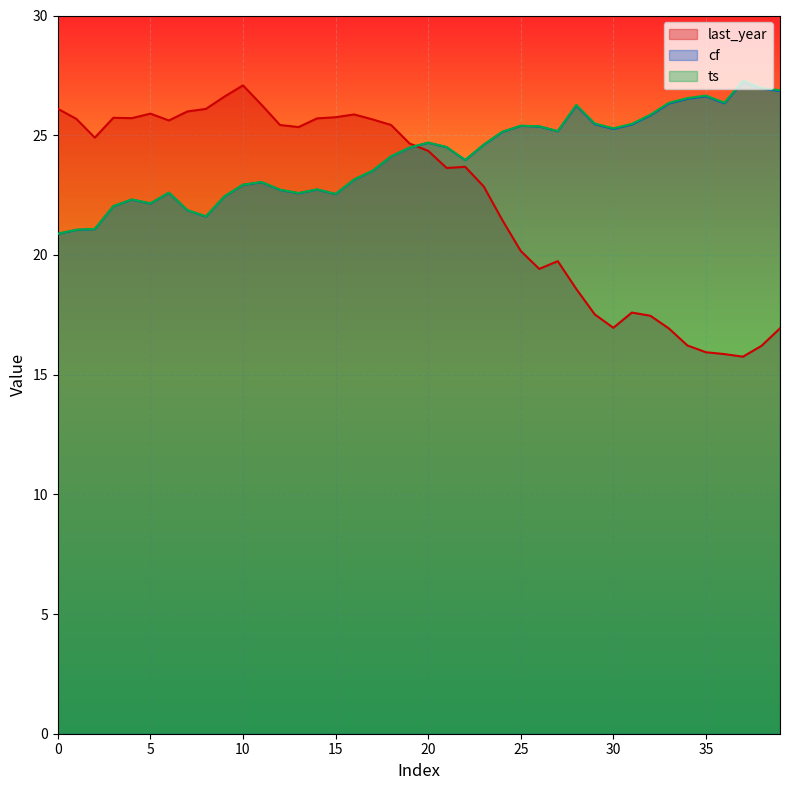

Reading left to right, extract all data points from this chart.

last_year: 0=26.1	1=25.7	2=24.9	3=25.7	4=25.7	5=25.9	6=25.6	7=26.0	8=26.1	9=26.6	10=27.1	11=26.3	12=25.4	13=25.3	14=25.7	15=25.8	16=25.9	17=25.7	18=25.4	19=24.7	20=24.3	21=23.6	22=23.7	23=22.9	24=21.5	25=20.2	26=19.4	27=19.7	28=18.6	29=17.5	30=17.0	31=17.6	32=17.5	33=16.9	34=16.2	35=15.9	36=15.9	37=15.7	38=16.2	39=16.9
cf: 0=20.9	1=21.0	2=21.1	3=22.0	4=22.3	5=22.1	6=22.6	7=21.9	8=21.6	9=22.4	10=22.9	11=23.0	12=22.7	13=22.6	14=22.7	15=22.5	16=23.1	17=23.5	18=24.1	19=24.5	20=24.7	21=24.5	22=24.0	23=24.6	24=25.1	25=25.4	26=25.4	27=25.2	28=26.2	29=25.5	30=25.3	31=25.4	32=25.8	33=26.3	34=26.5	35=26.6	36=26.3	37=27.2	38=26.9	39=26.8
ts: 0=20.9	1=21.1	2=21.1	3=22.0	4=22.3	5=22.2	6=22.6	7=21.9	8=21.6	9=22.4	10=22.9	11=23.0	12=22.7	13=22.6	14=22.7	15=22.5	16=23.1	17=23.5	18=24.1	19=24.5	20=24.7	21=24.5	22=24.0	23=24.6	24=25.1	25=25.4	26=25.4	27=25.2	28=26.3	29=25.5	30=25.3	31=25.5	32=25.9	33=26.4	34=26.5	35=26.7	36=26.4	37=27.3	38=27.0	39=26.9